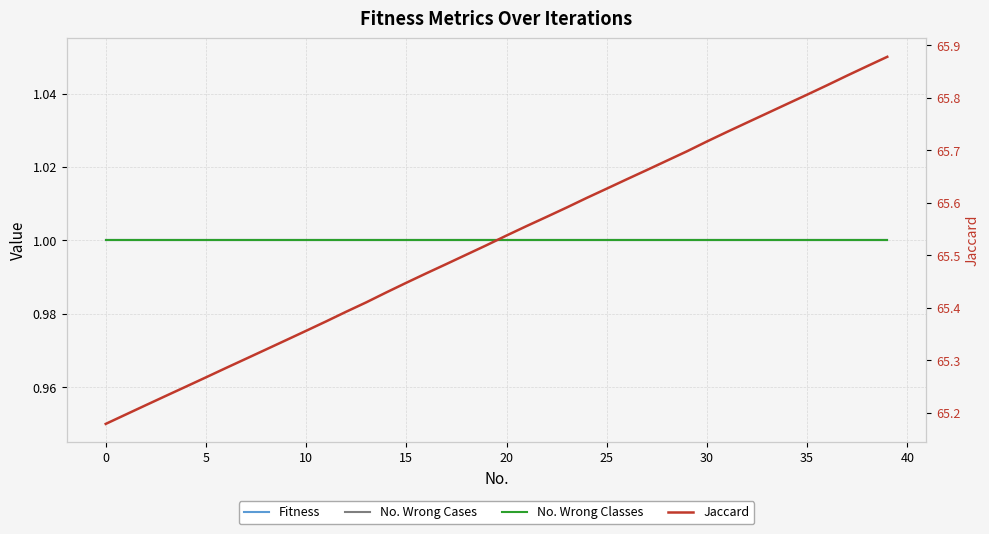

What is the total value across all series at 14?

68.4